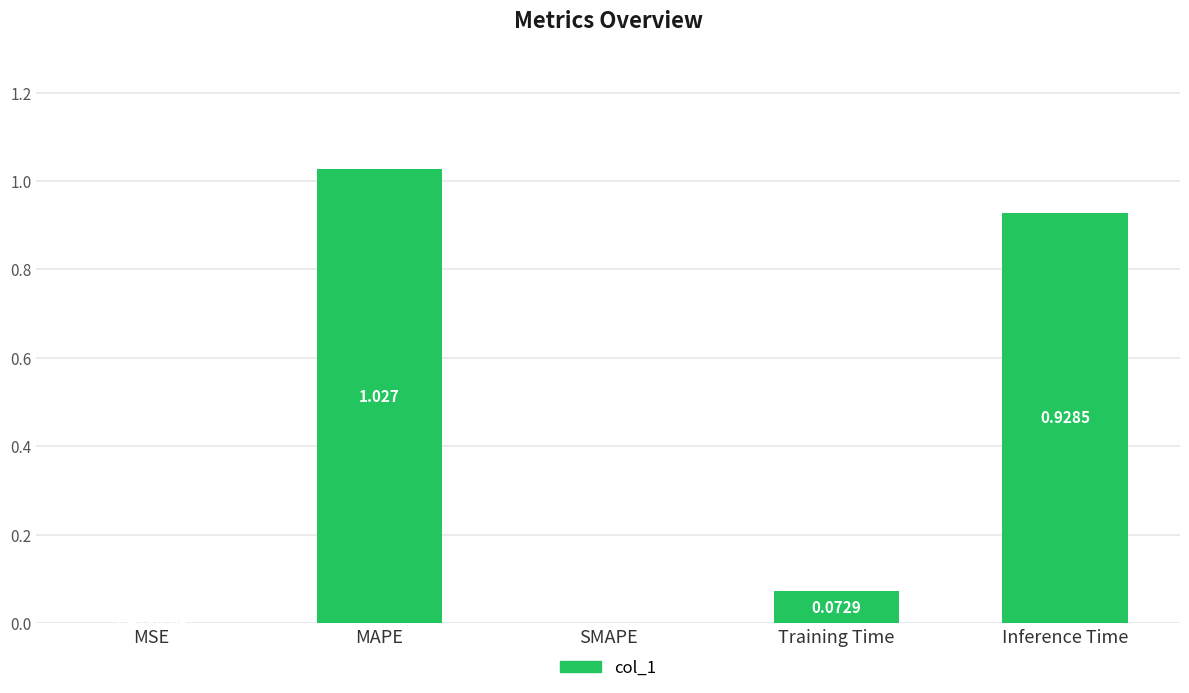

Which label corresponds to the largest value in the chart?

MAPE